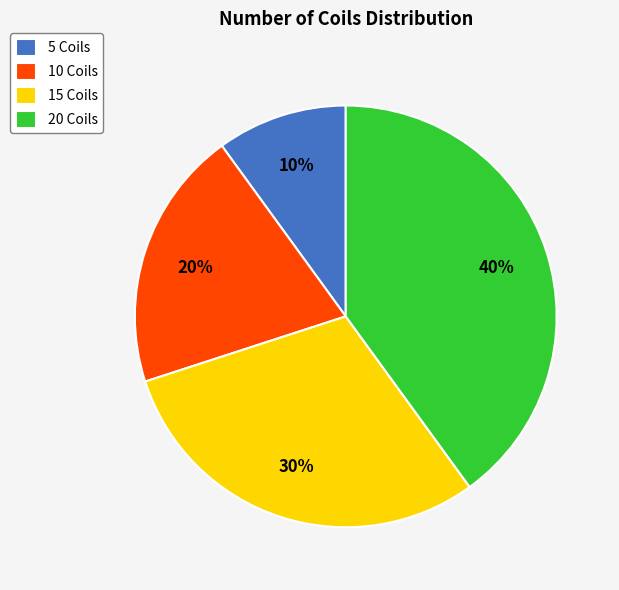

Count the number of slices in the pie.

4